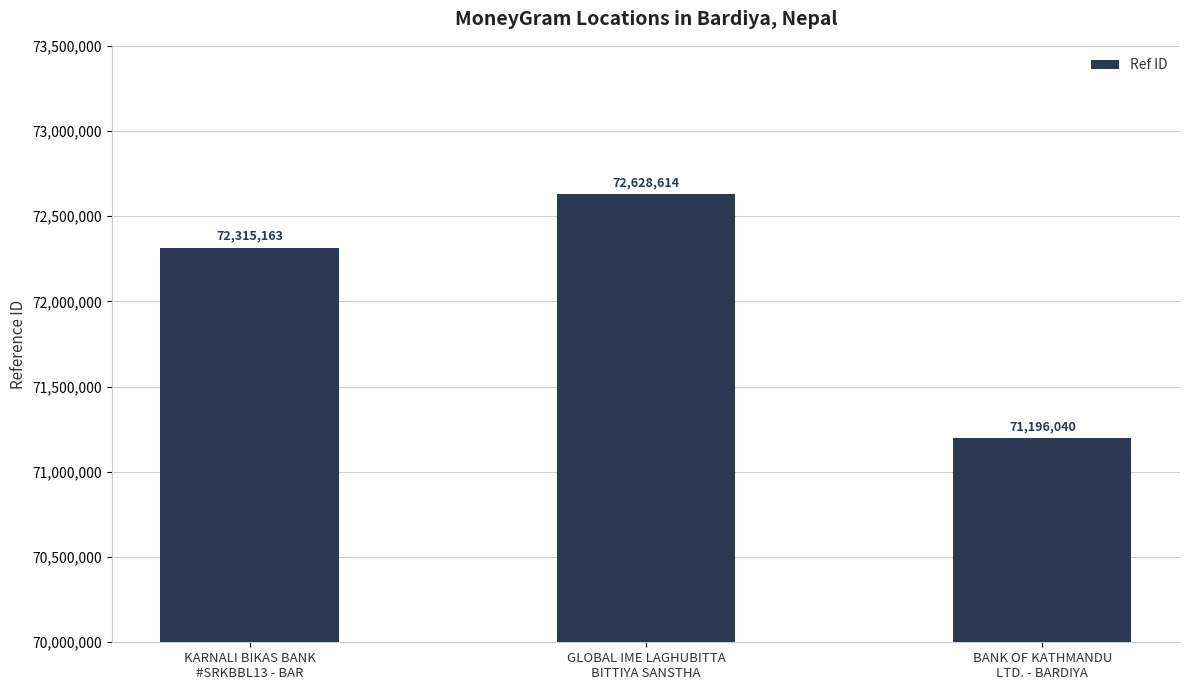

List the labels in order of value, smallest first.

BANK OF KATHMANDU
LTD. - BARDIYA, KARNALI BIKAS BANK
#SRKBBL13 - BAR, GLOBAL IME LAGHUBITTA
BITTIYA SANSTHA